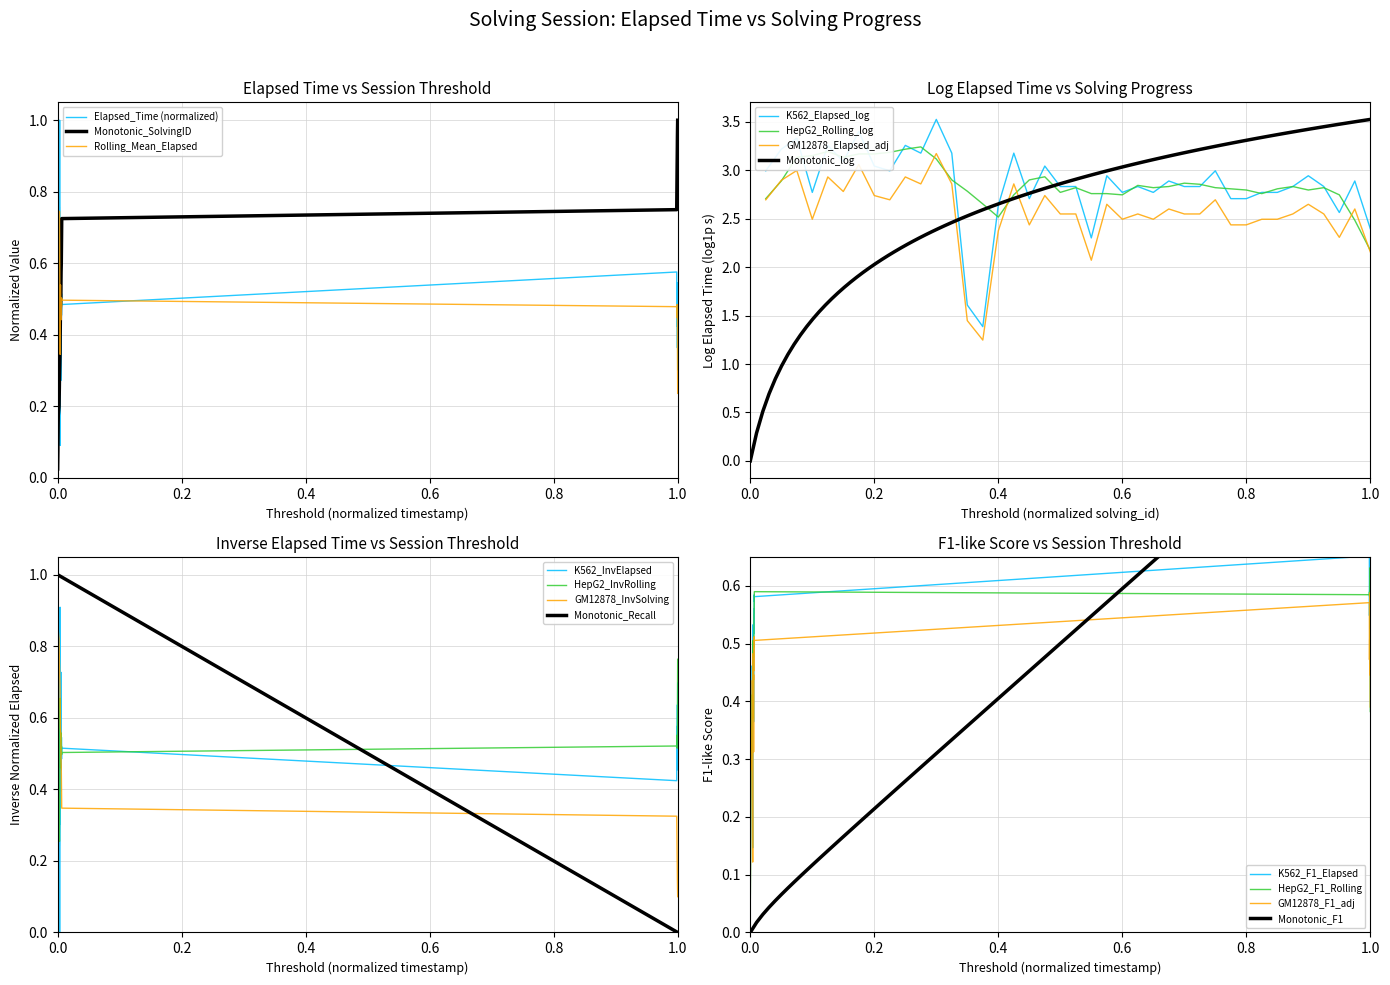

After their last crossing, which series has the higher values: Rolling_Mean_Elapsed or Monotonic_SolvingID?

Monotonic_SolvingID